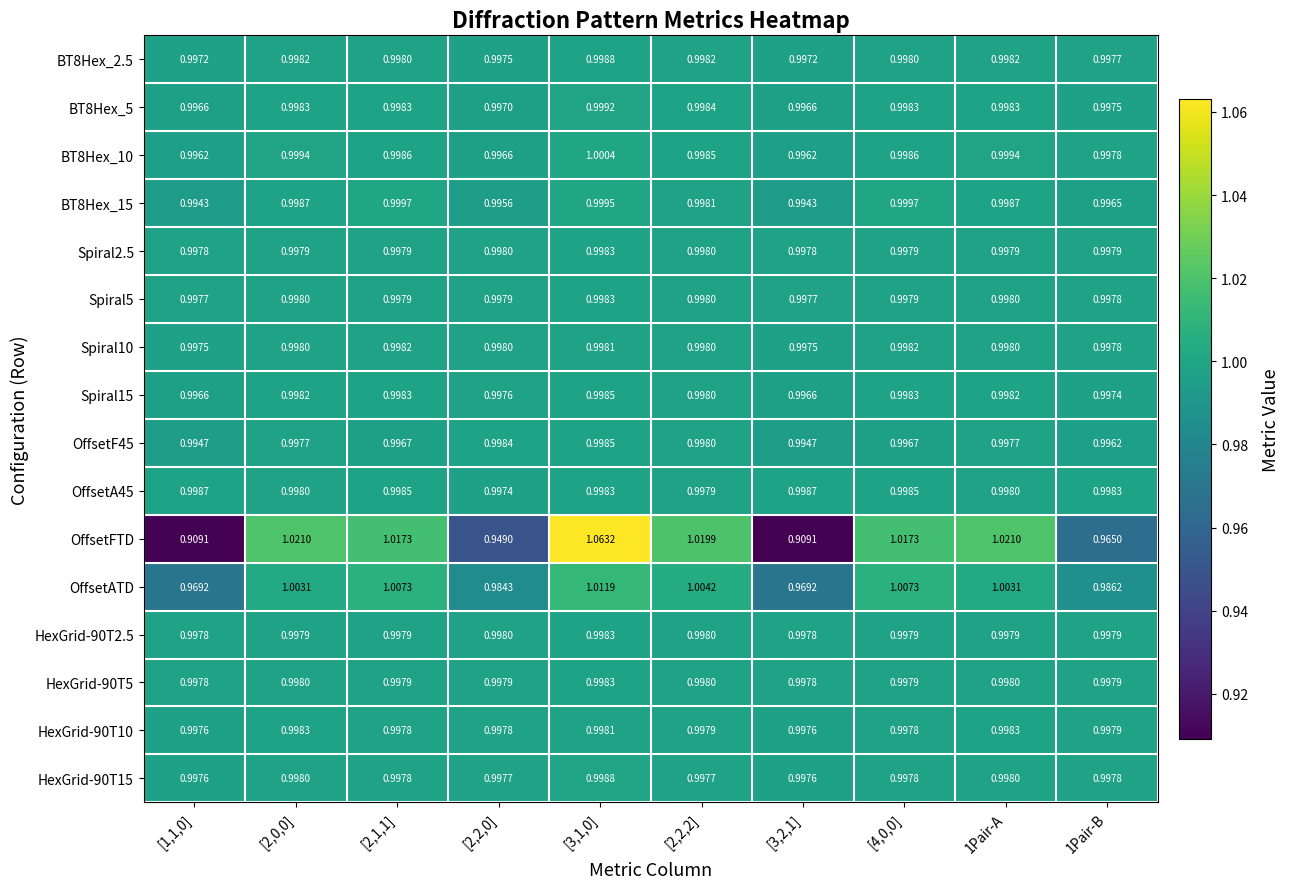

Is the value of Spiral5 at [2,0,0] greater than the value of BT8Hex_15 at [3,2,1]?

Yes